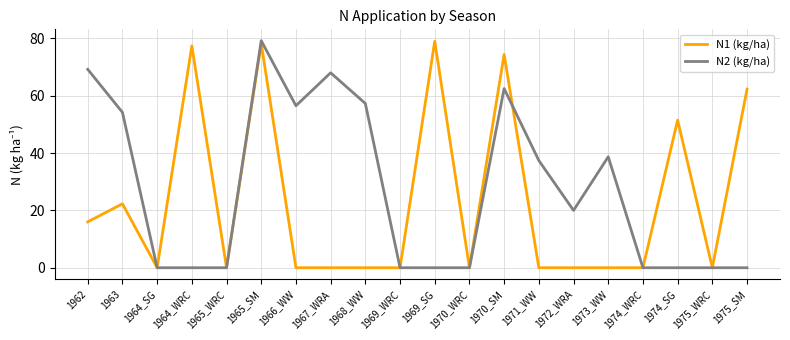

What is the difference between the highest and lowest values at 1972_WRA?

20.0